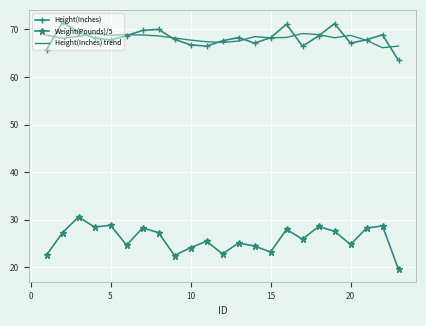

Rank the series by their maximum value, from lowest to highest.

Weight(Pounds)/5, Height(Inches) trend, Height(Inches)